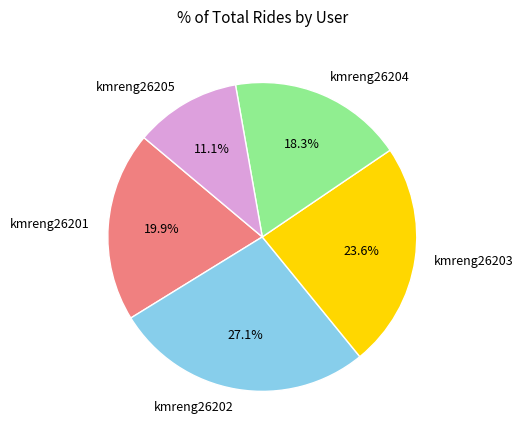

How many slices are in this pie chart?

5